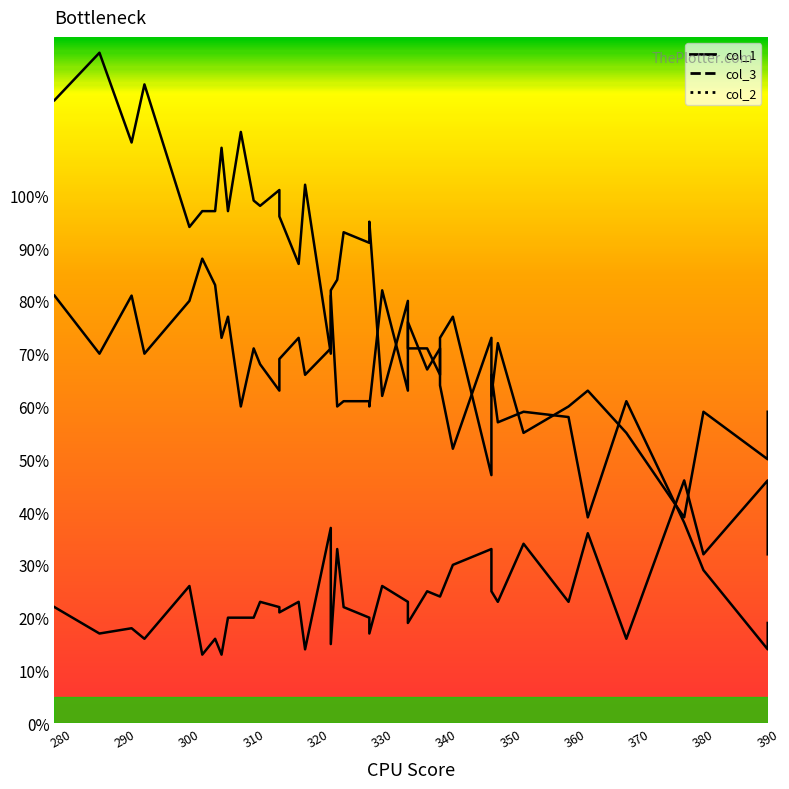

Where does the col_3 series first go above 68?

334